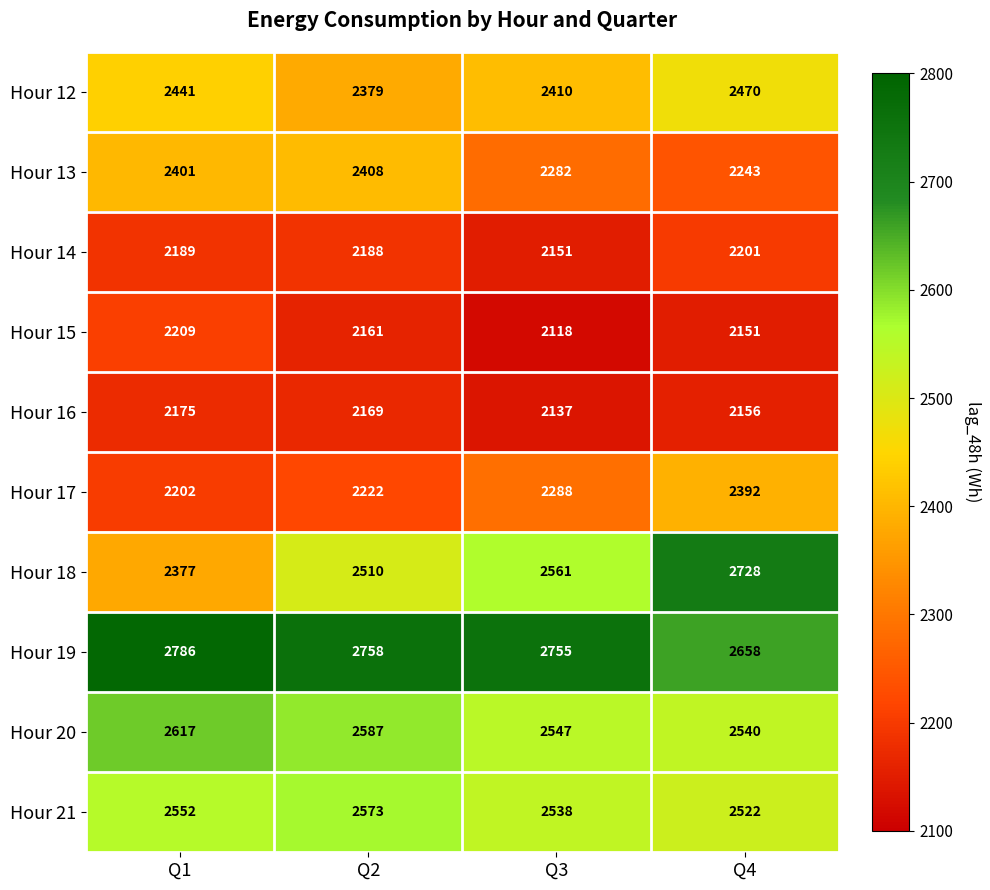

What is the sum of the Hour 14 values at Q1 and Q4?

4390